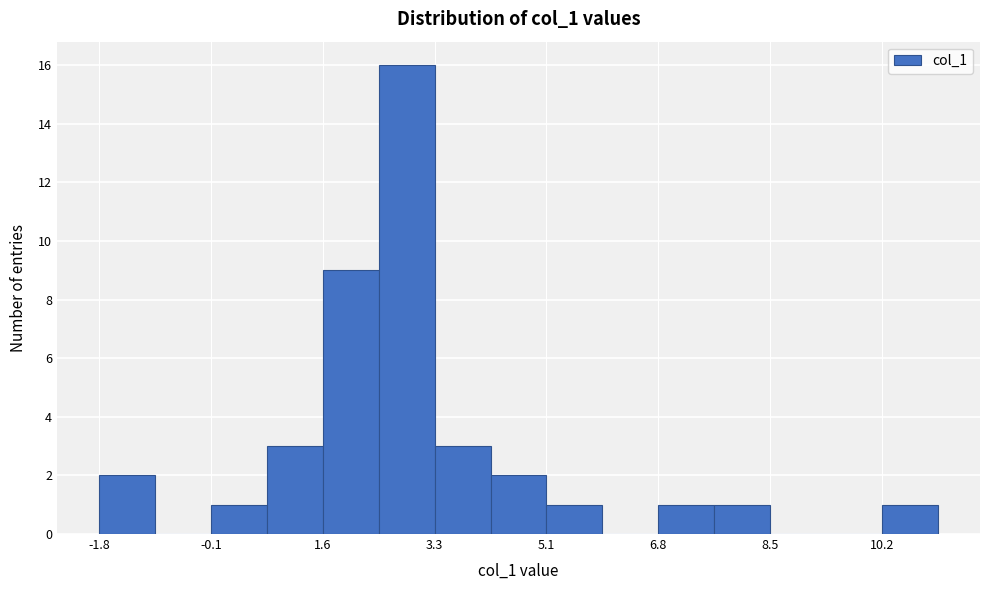

What is the height of the bar covering 5.0 to 6.0 on the x-axis? Neither the bar edges nor the heights are printed on the chart, so give them approximately, as read against the axes.

1